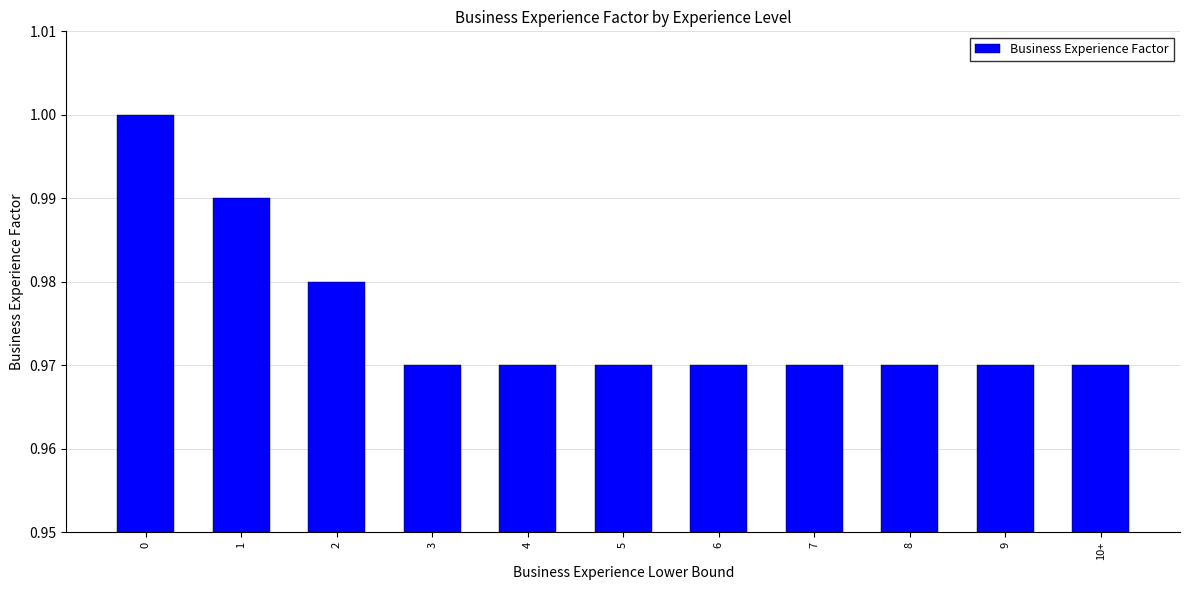

What position from the left is 5?

6